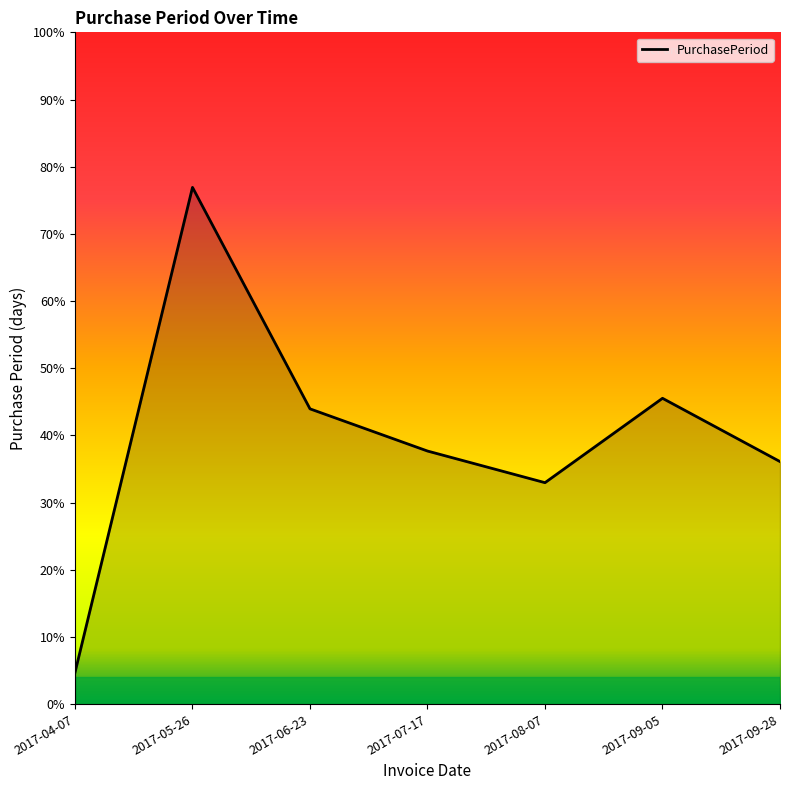

Does the chart display data point markers on the line(s)?

No